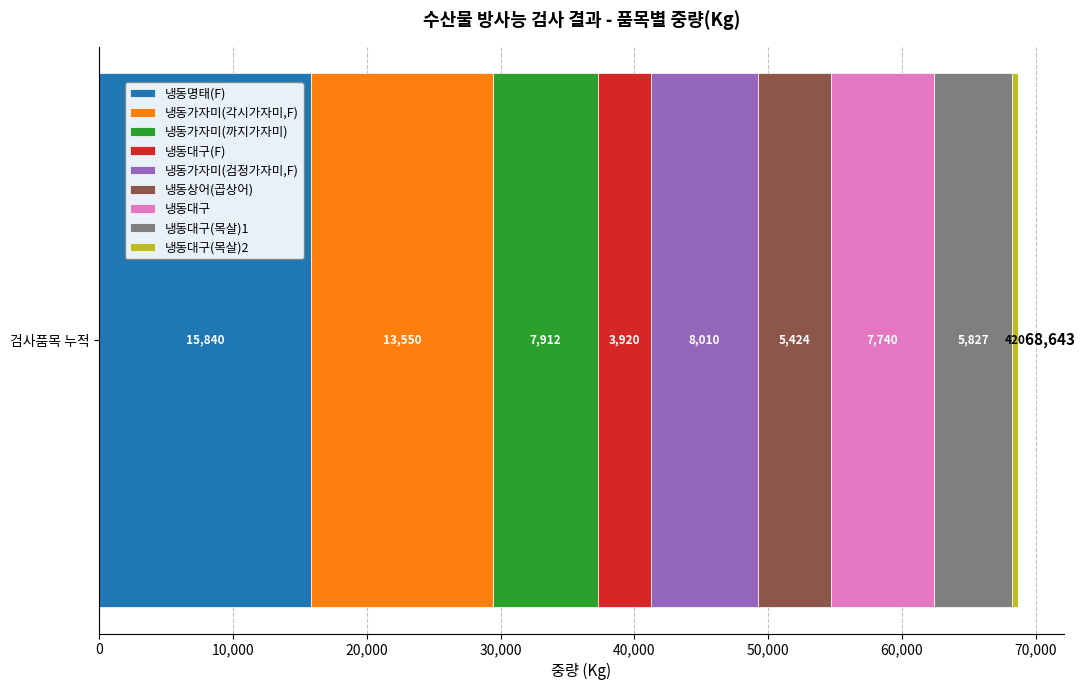

What is the lowest value of the 냉동명태(F) series?

15840